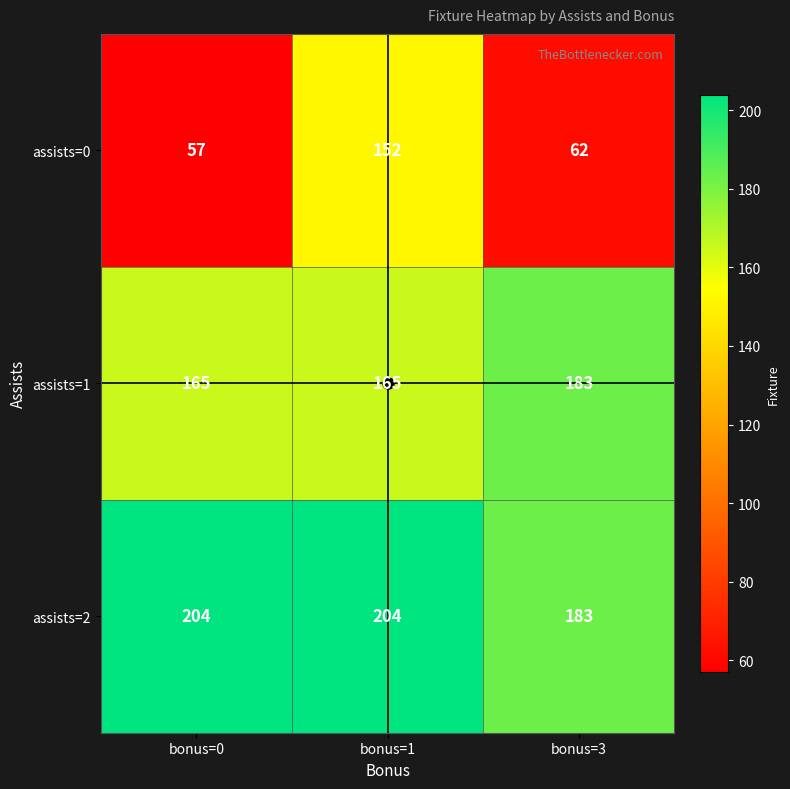

Where does the assists=0 series first go above 62?

bonus=1